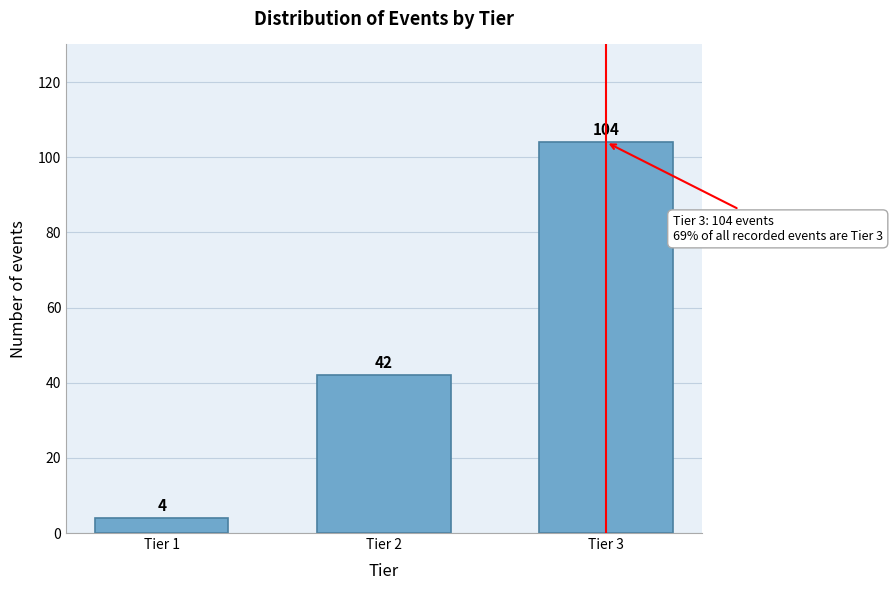

Reading left to right, extract all data points from this chart.

Tier 1=4	Tier 2=42	Tier 3=104